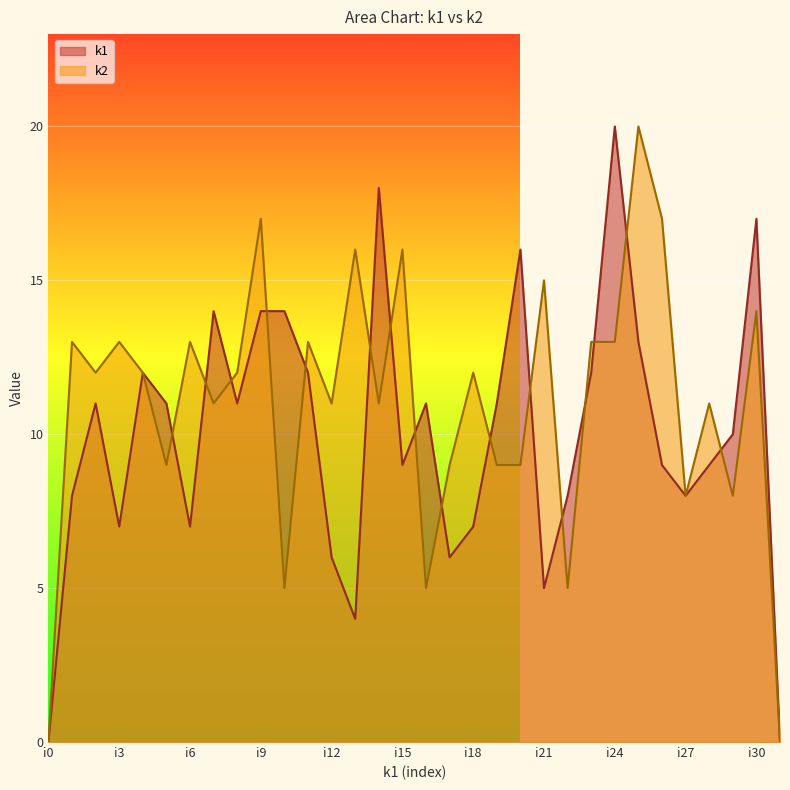

What are all the series names shown in the legend?

k1, k2